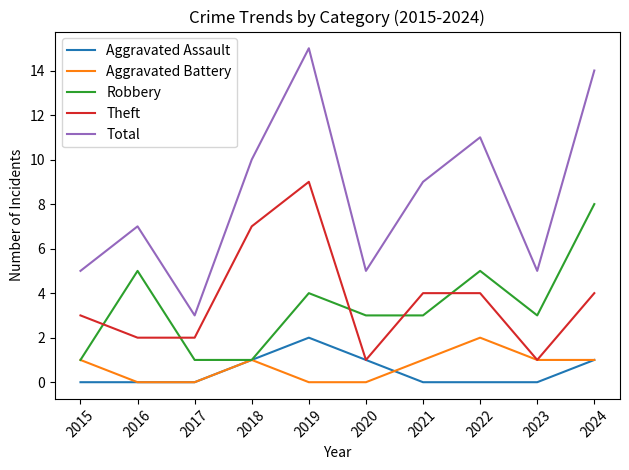

True or false: Total and Theft cross at least once.

False